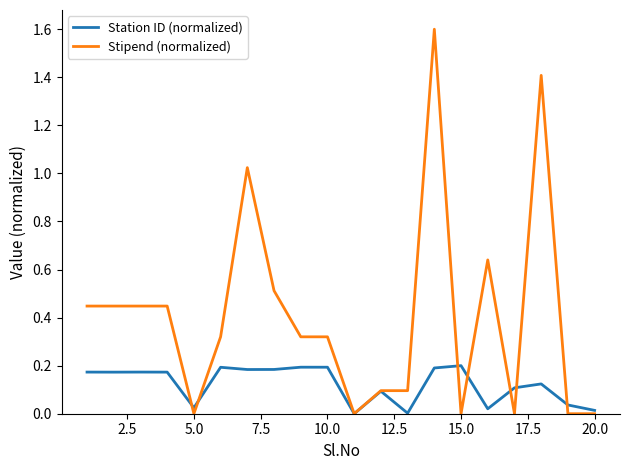

Which series has the widest spread of values?

Stipend (normalized)